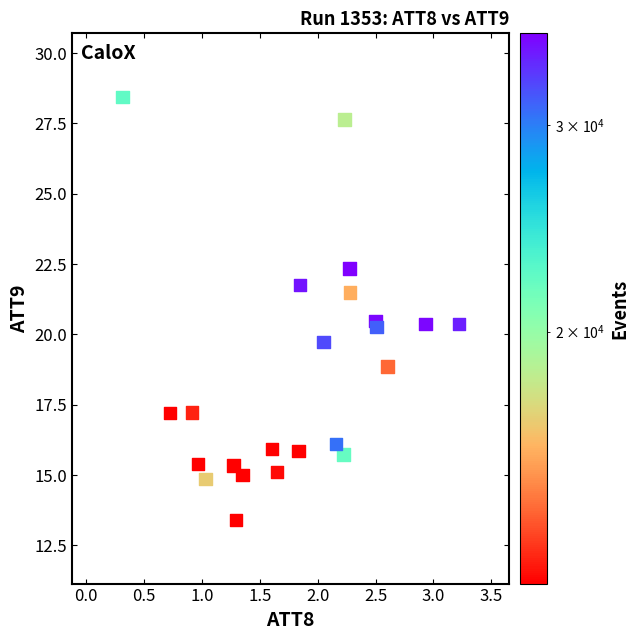

What is the range of Y values (max minus min)?

15.1